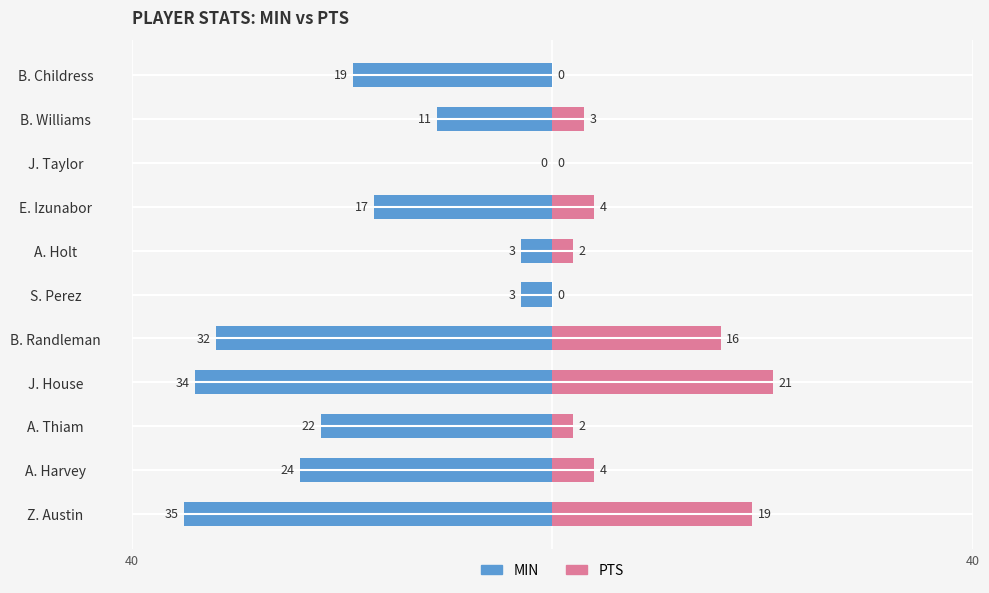

At which category is the sum across all series the highest?

J. Taylor